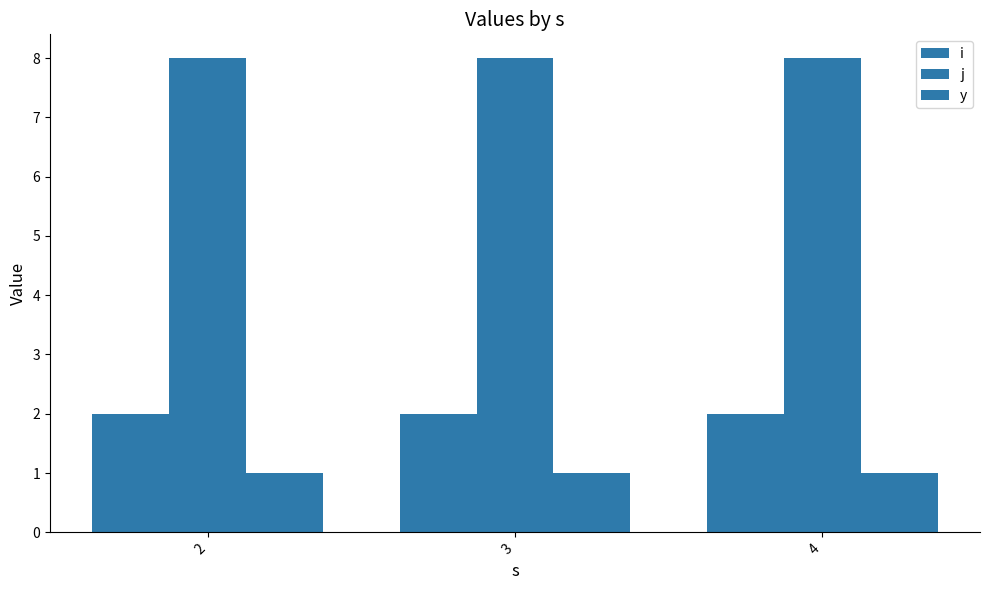

Are the bars horizontal?

No